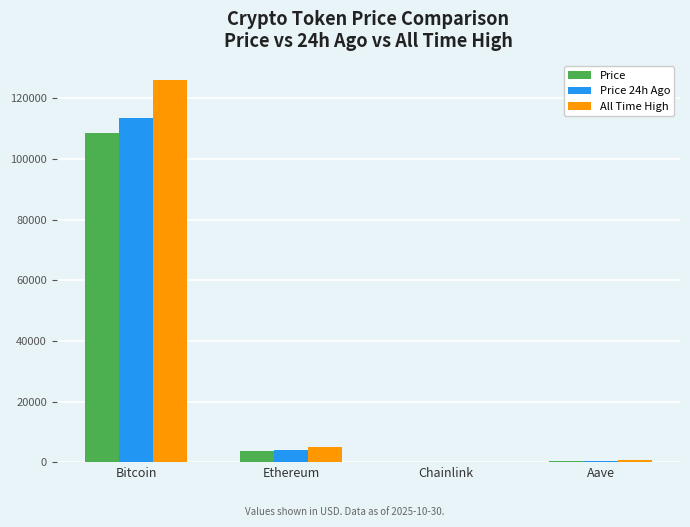

At which label is Price closest to 54251?

Ethereum